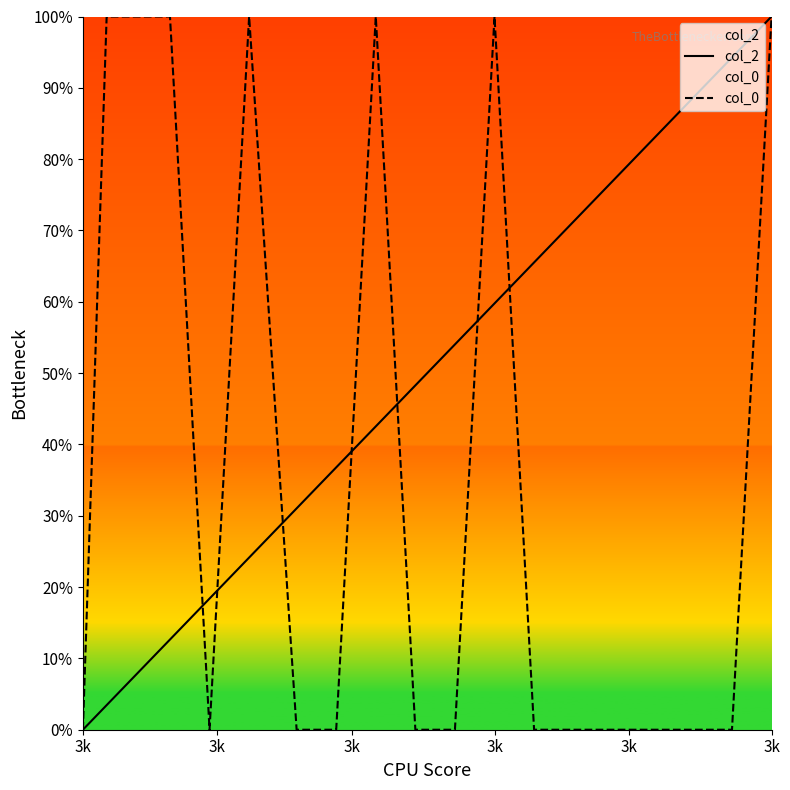

Between which two adjacent categories do col_2 and col_0 first intersect?

3k and 3k